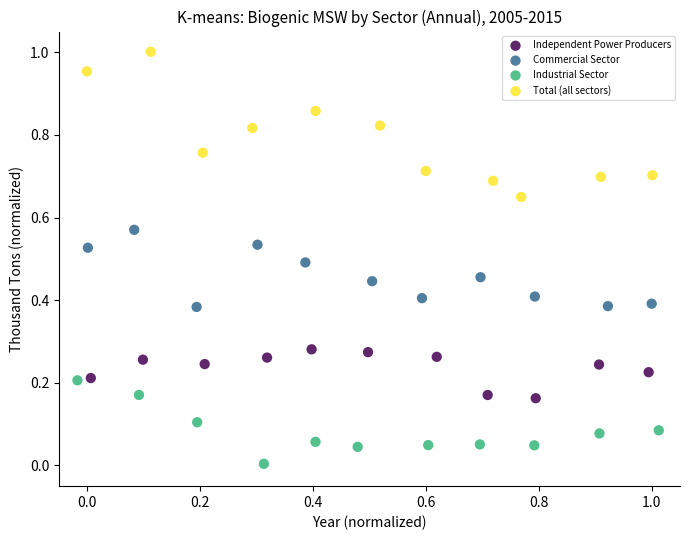

Which series reaches the minimum Y coordinate?

Industrial Sector